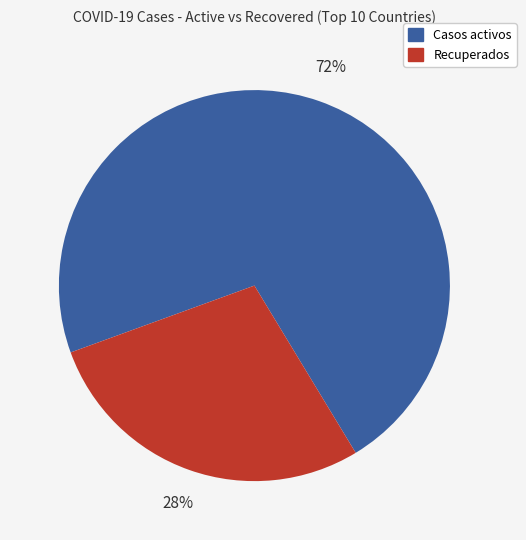

What percentage is the Casos activos slice, to the nearest percent?

72%